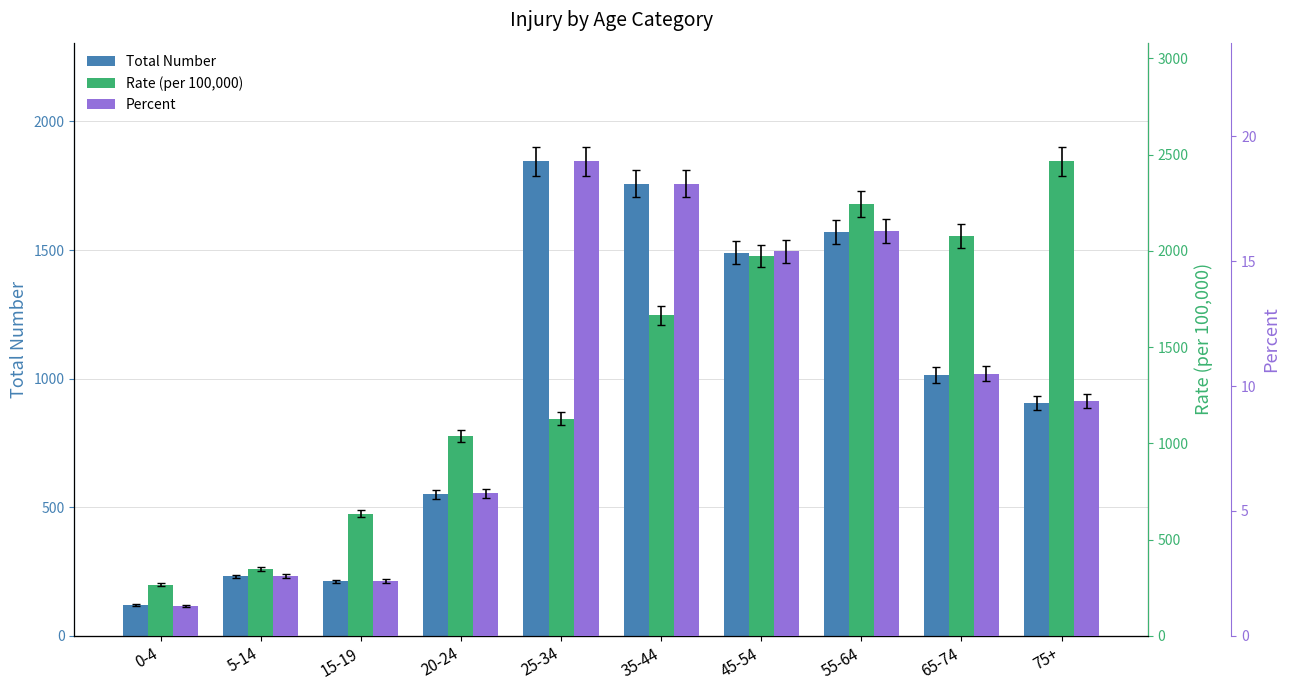

What are all the series names shown in the legend?

Total Number, Rate (per 100,000), Percent